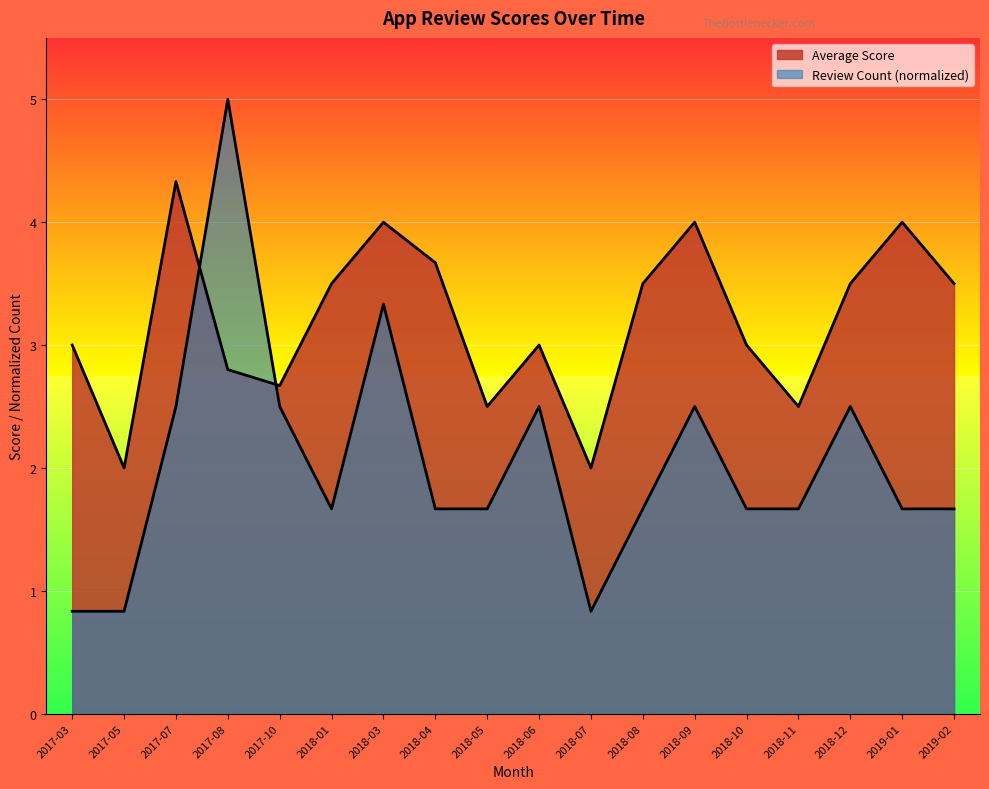

True or false: Average Score has more than 0 points higher than both neighbors.

True